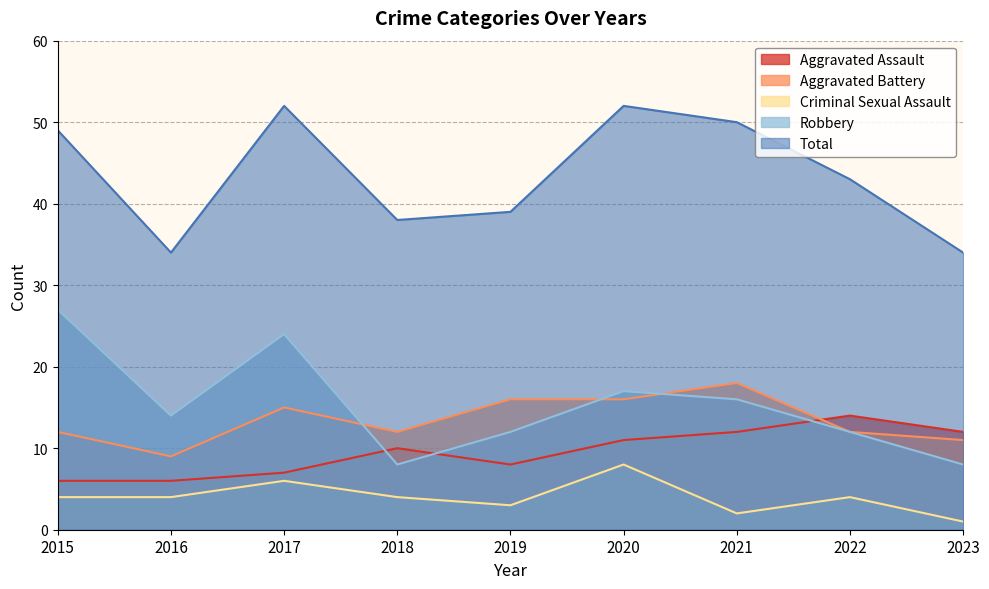

Does the chart have visible grid lines?

Yes